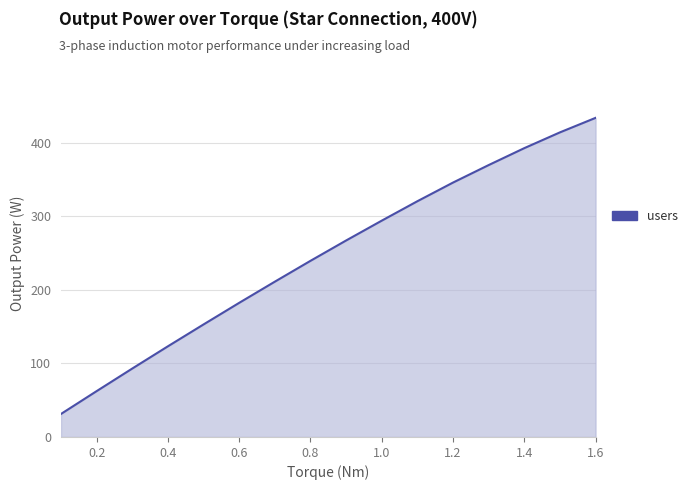

What is the smallest value displayed?

31.3